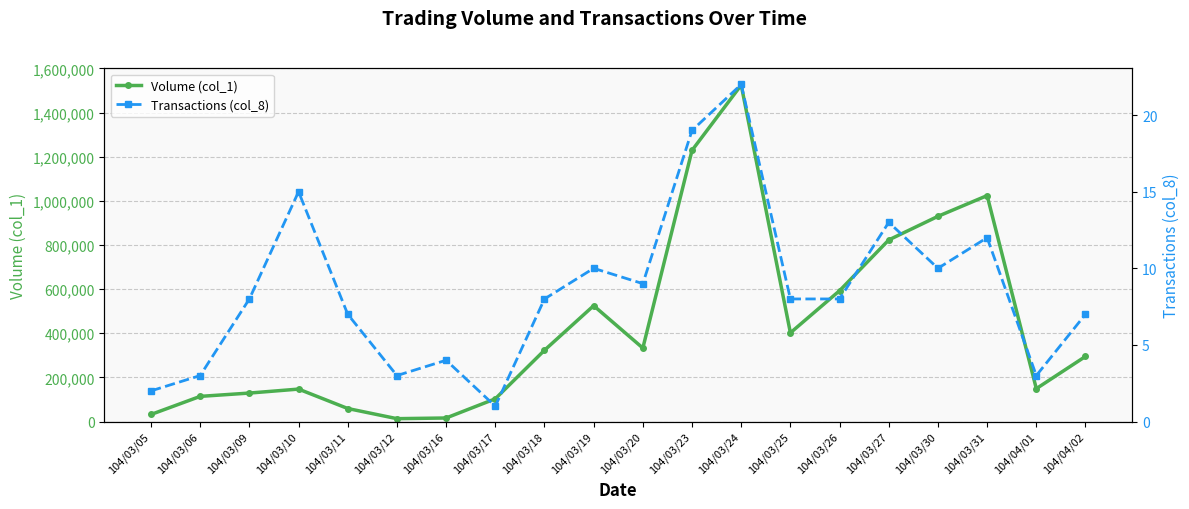

Between 104/03/25 and 104/03/26, which is larger?

104/03/26